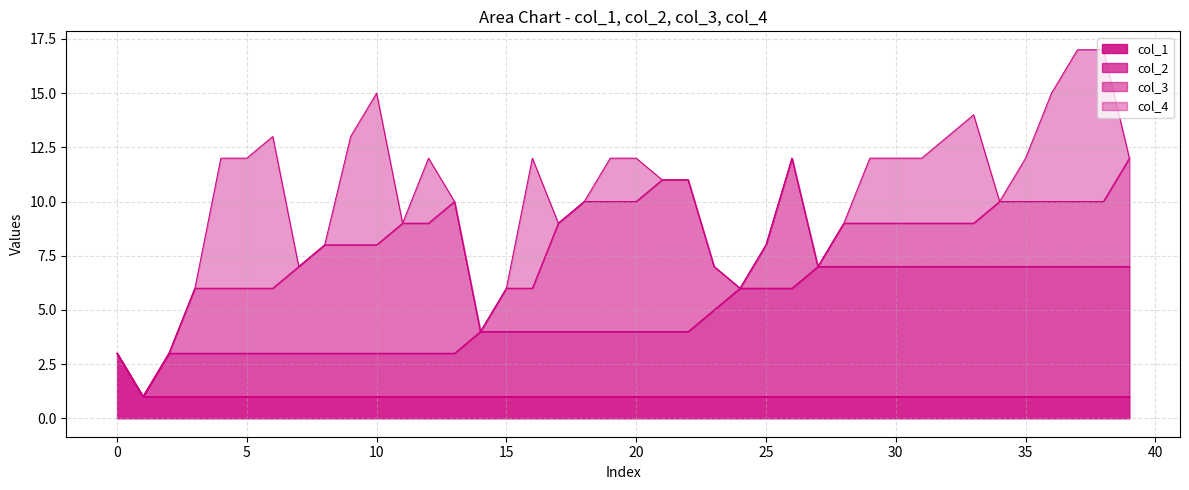

What is the difference between the maximum and second lowest values in the col_2 series?

4